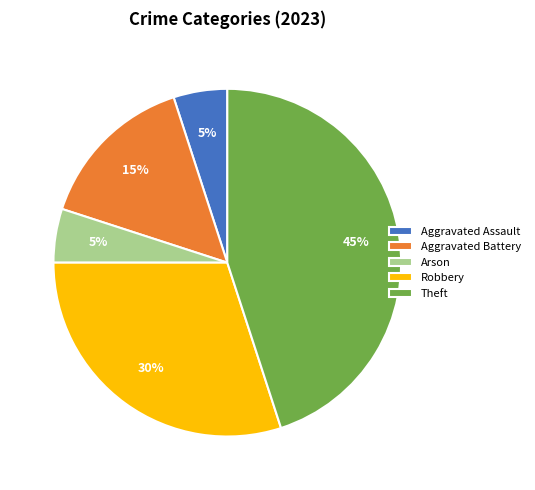

Combined, do Aggravated Assault and Robbery account for over 50%?

No